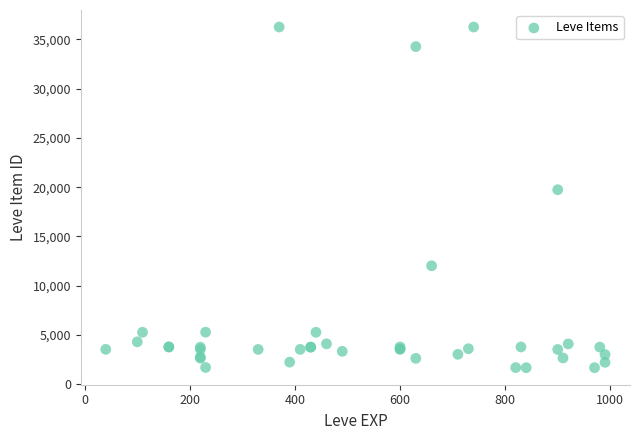

What Y value in the scatter plot is closest to 18967?

19744